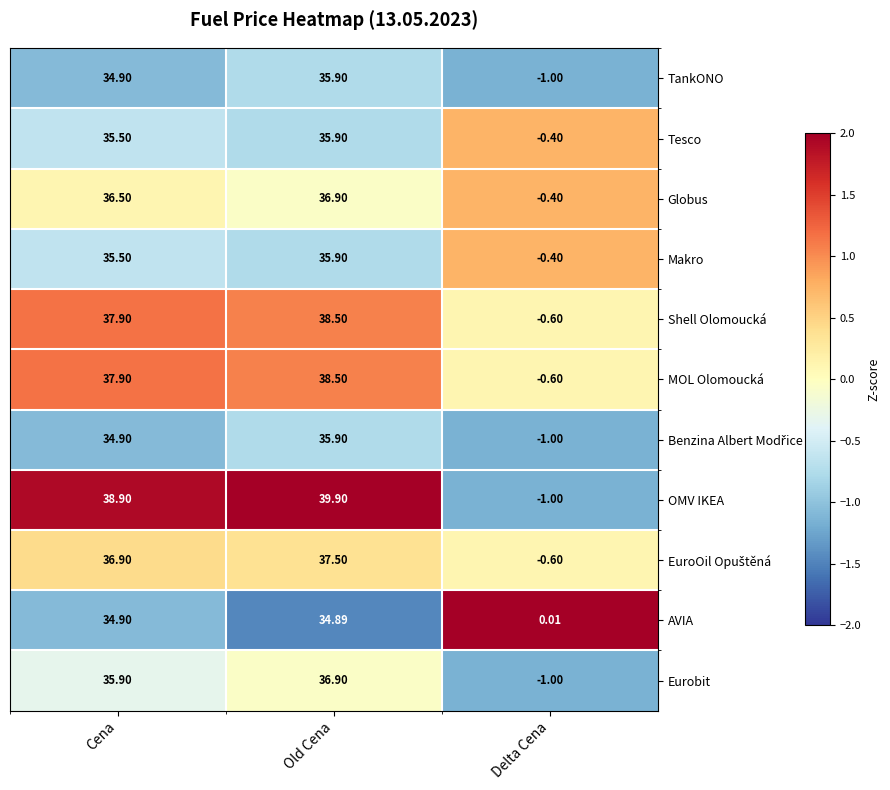

Rank the categories by OMV IKEA value from highest to lowest.

Old Cena, Cena, Delta Cena